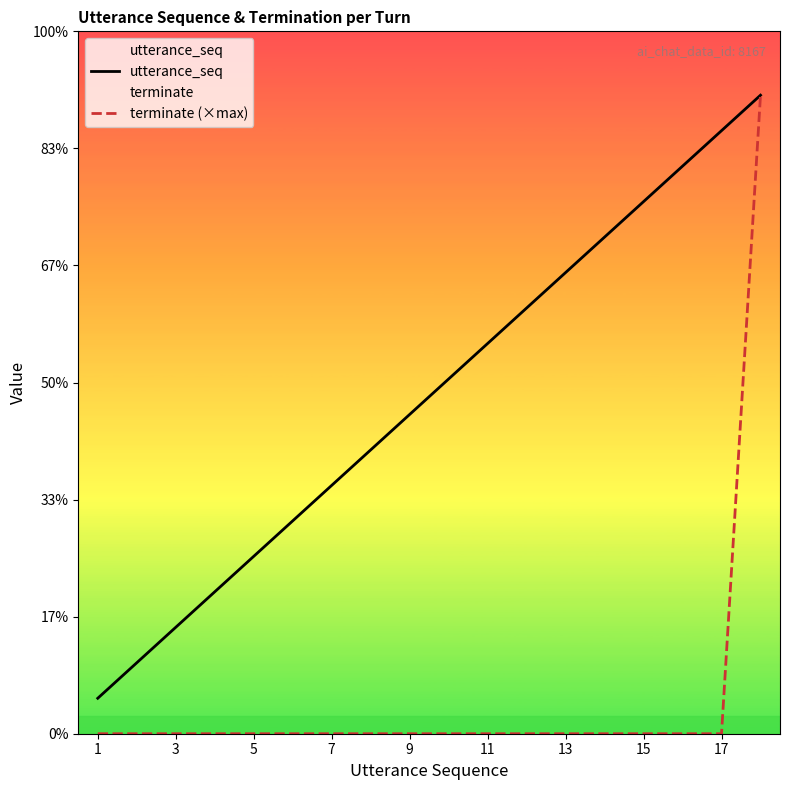

Where is terminate (×max) nearest to the value 9?

1